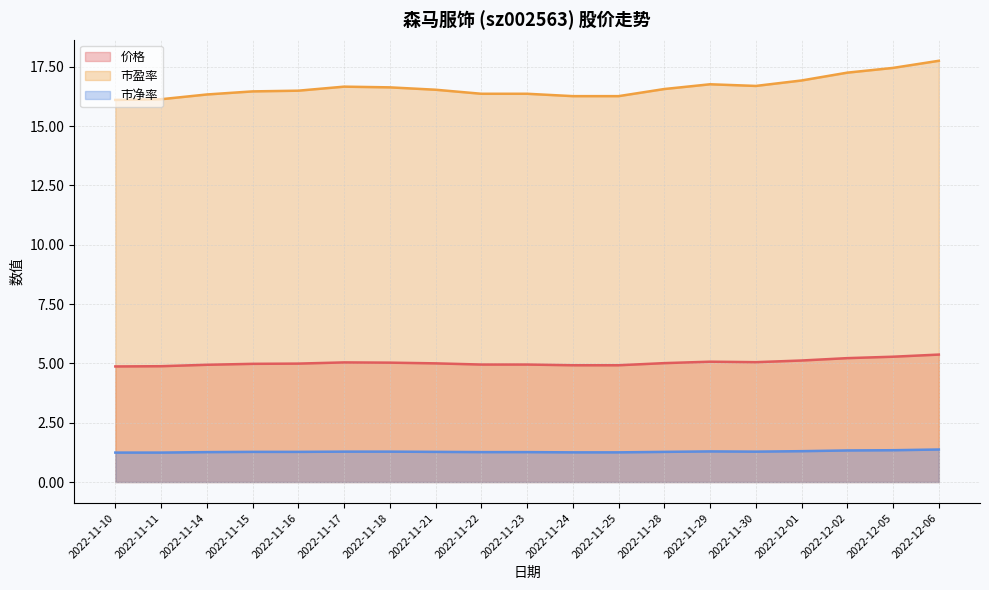

What is the minimum value shown in the chart?

1.2